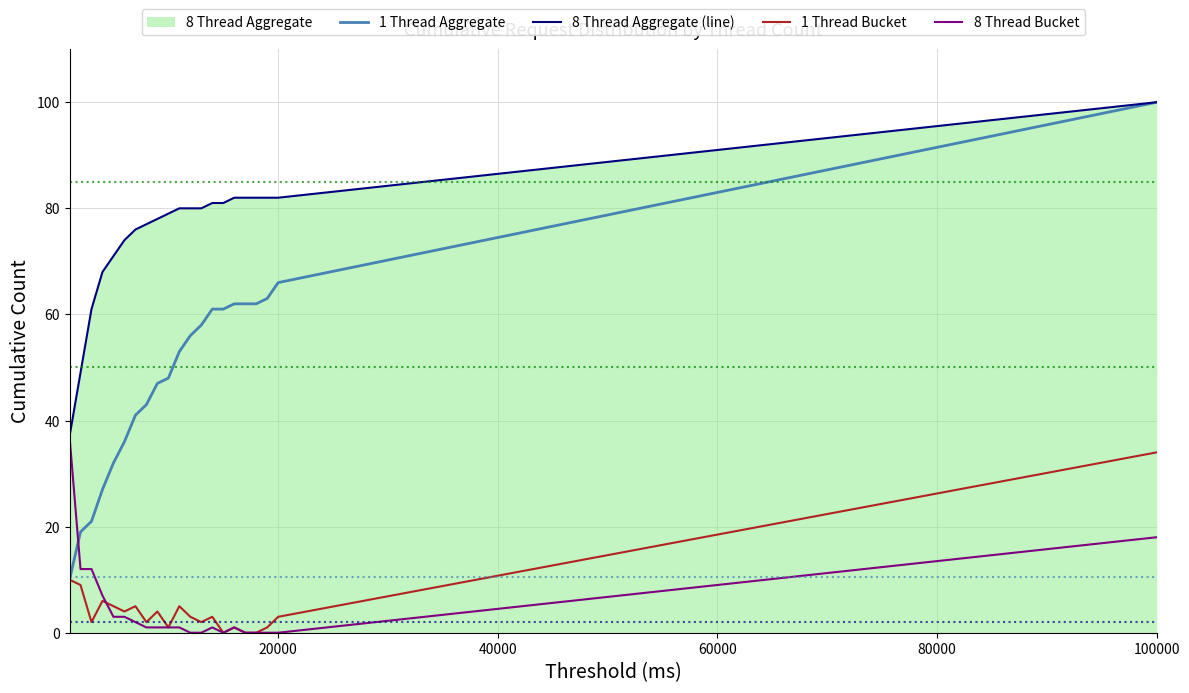

Which series has the widest spread of values?

1 Thread Aggregate